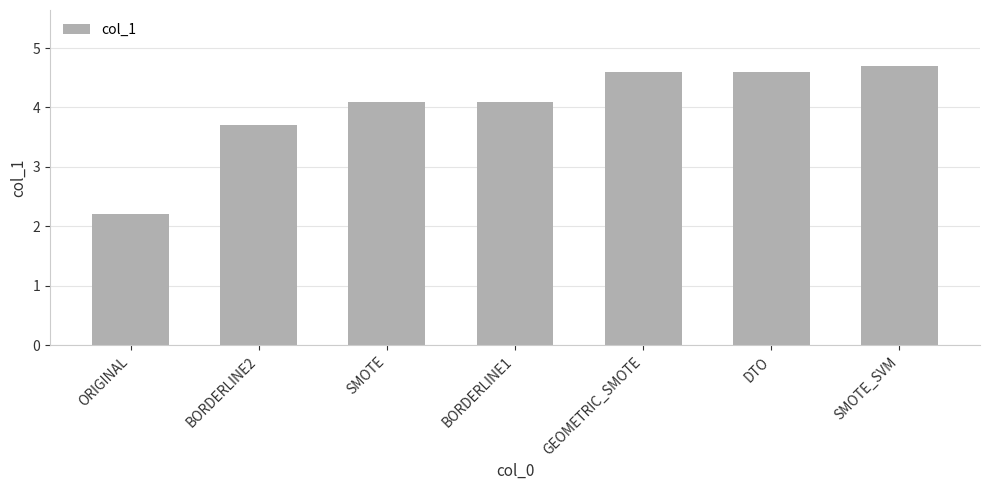

At which category does the chart reach its peak across all series?

SMOTE_SVM